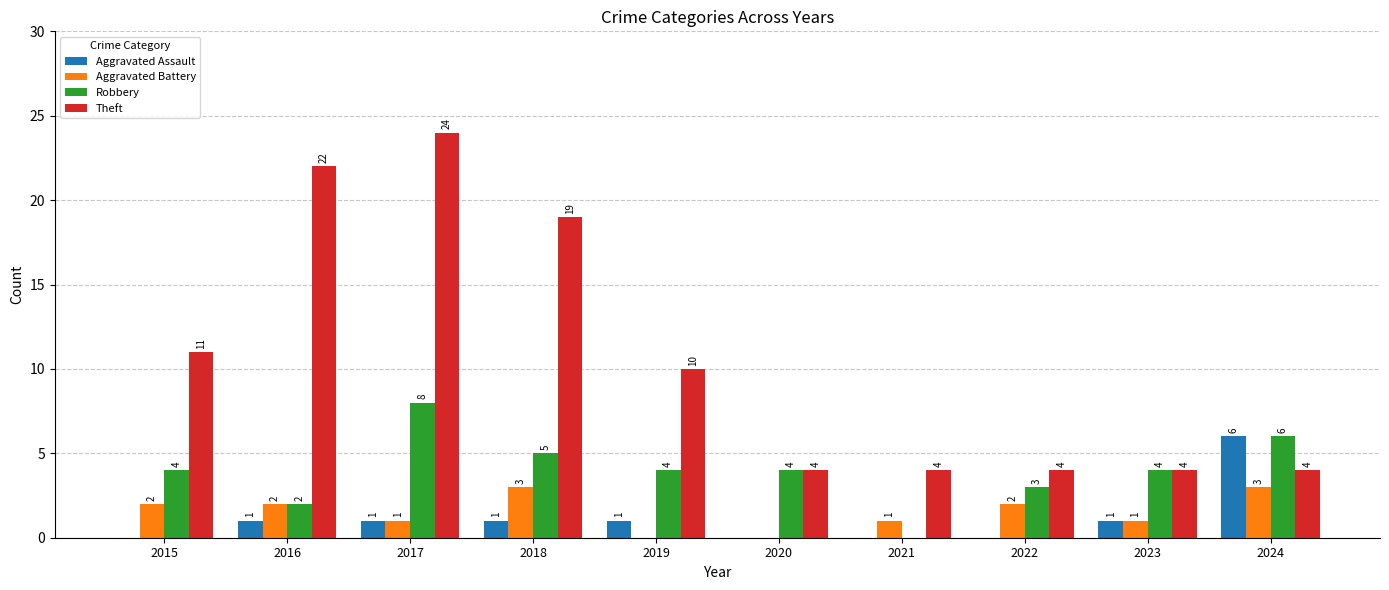

What is the spread (max minus min) of values at 2015?

11